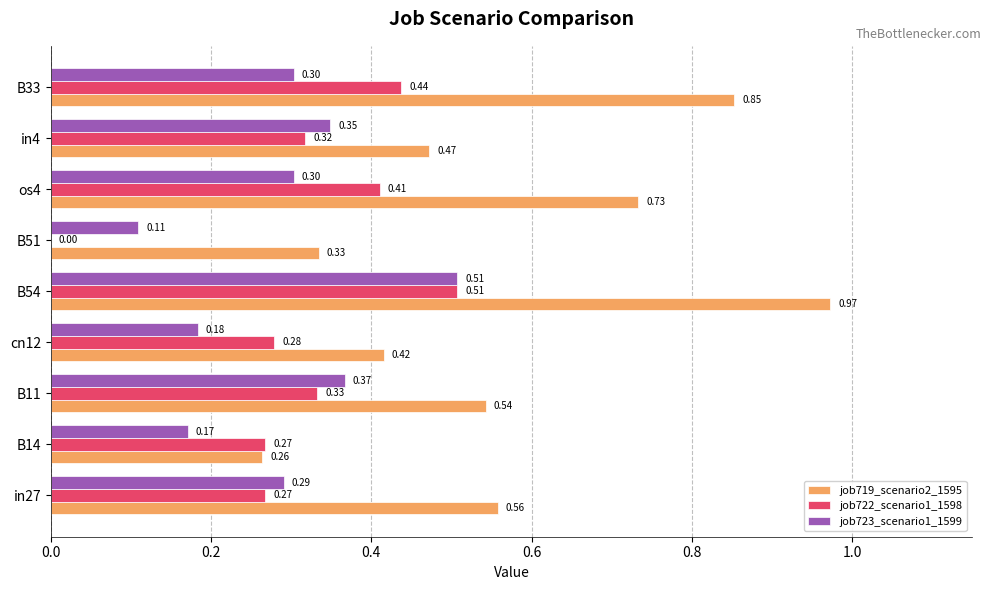

At which category is the sum across all series the highest?

B54